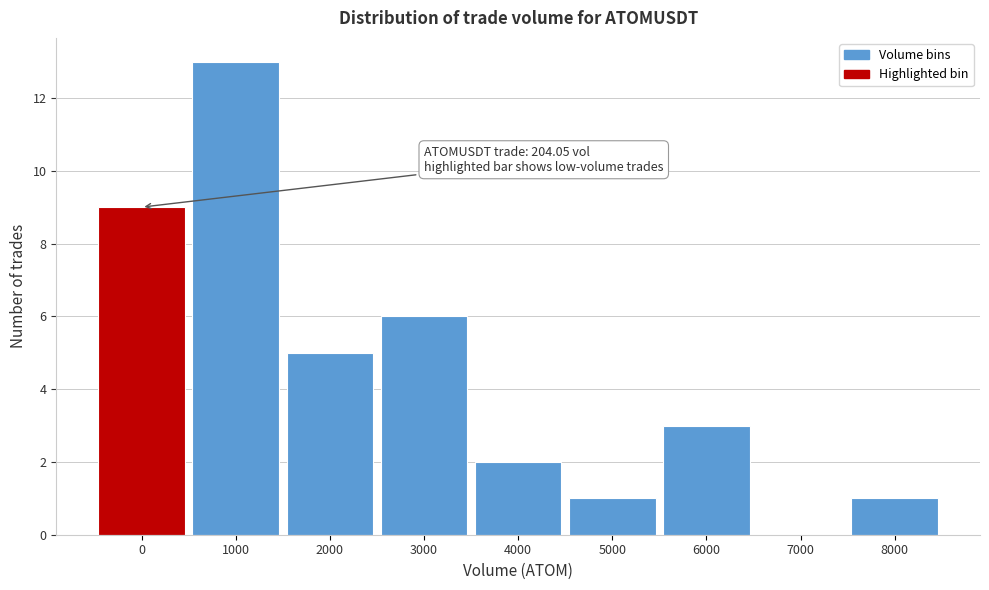

Reading left to right, list all the values displayed in this chart.

0=9	1000=13	2000=5	3000=6	4000=2	5000=1	6000=3	7000=0	8000=1